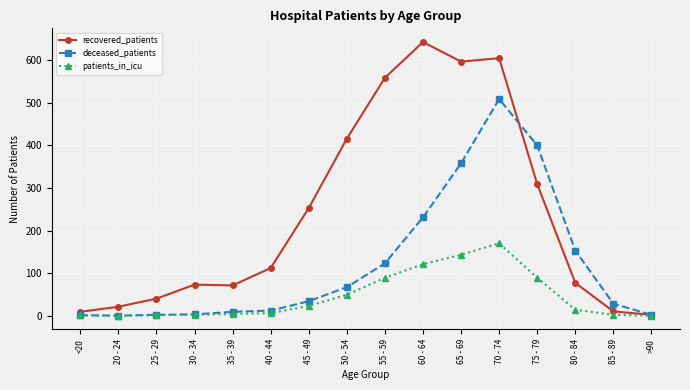

Which series has the largest range (max minus min)?

recovered_patients